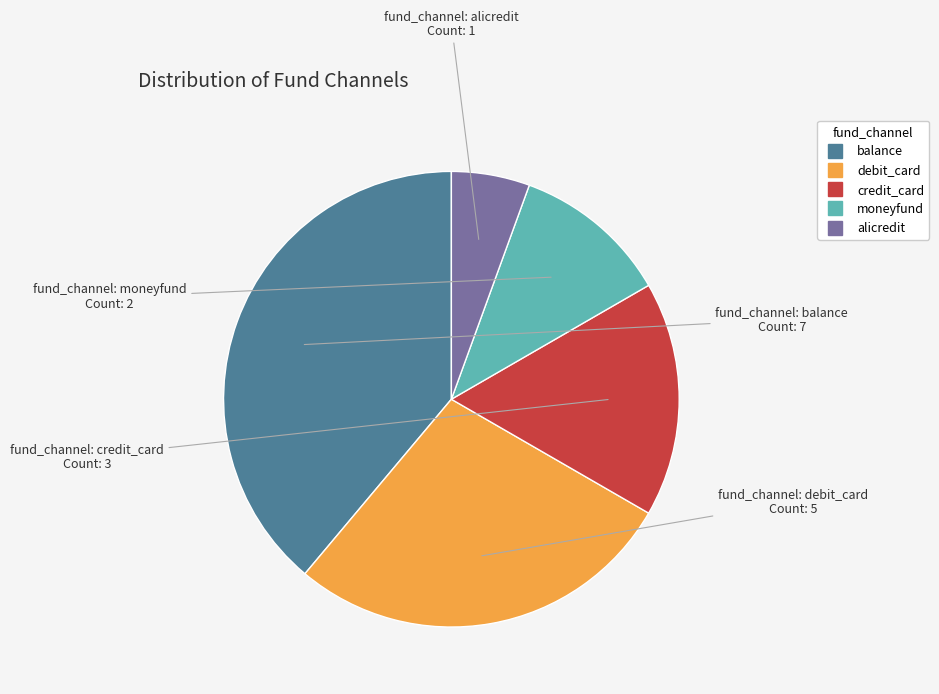

The moneyfund slice represents 11% of the pie. True or false?

True